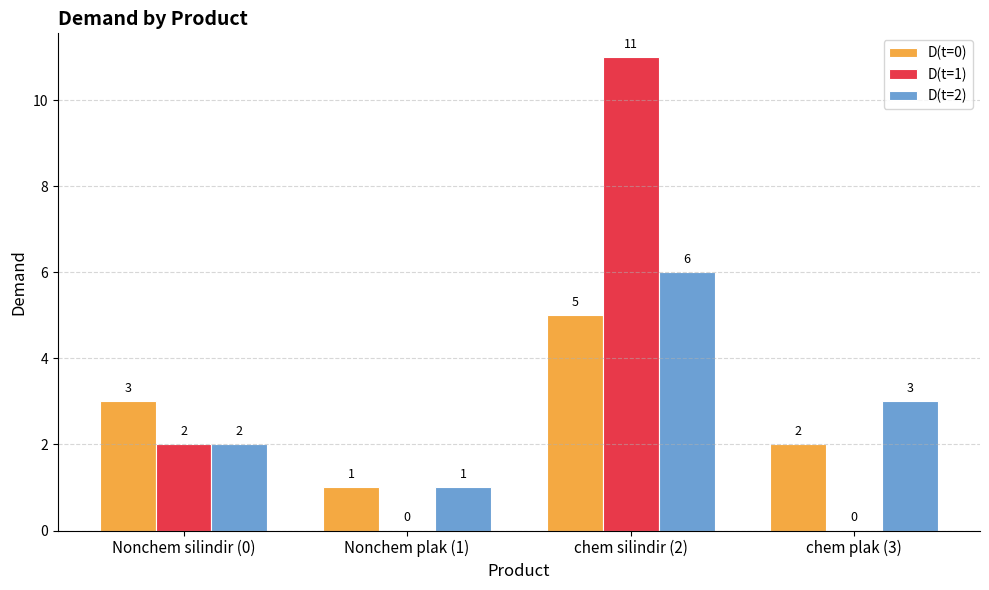

Count the number of categories in the chart.

4